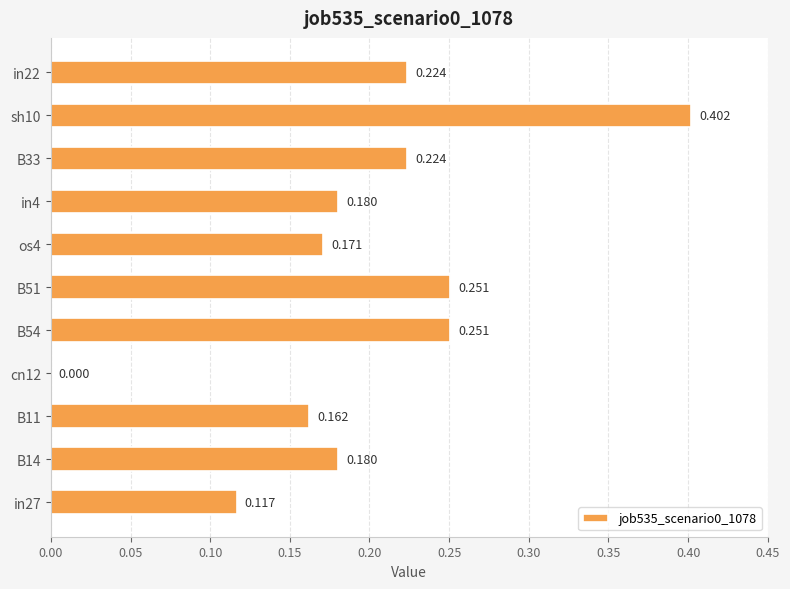

How many distinct data groups are displayed?

1